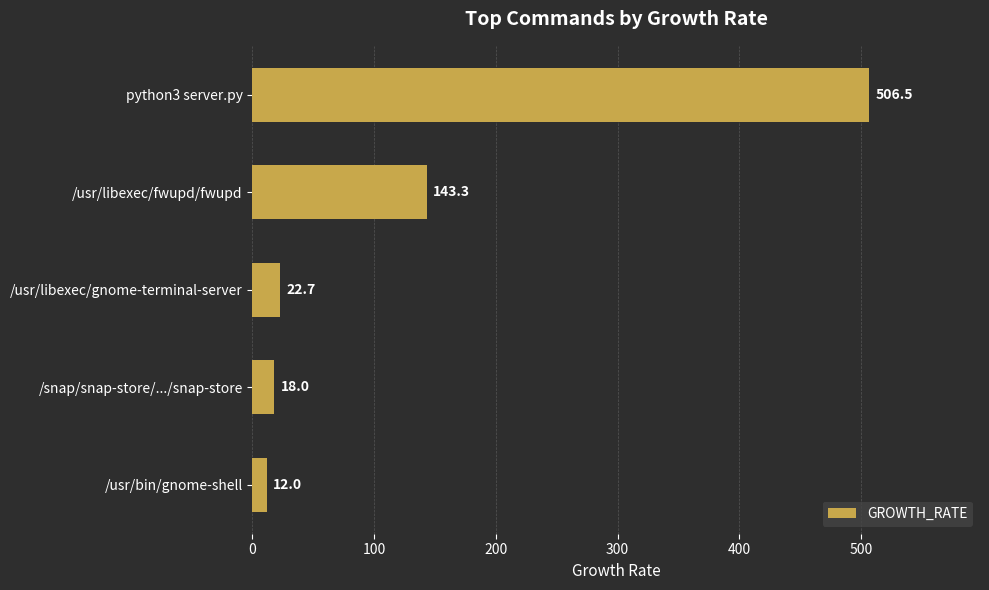

What is the difference between the maximum and minimum values?

494.5